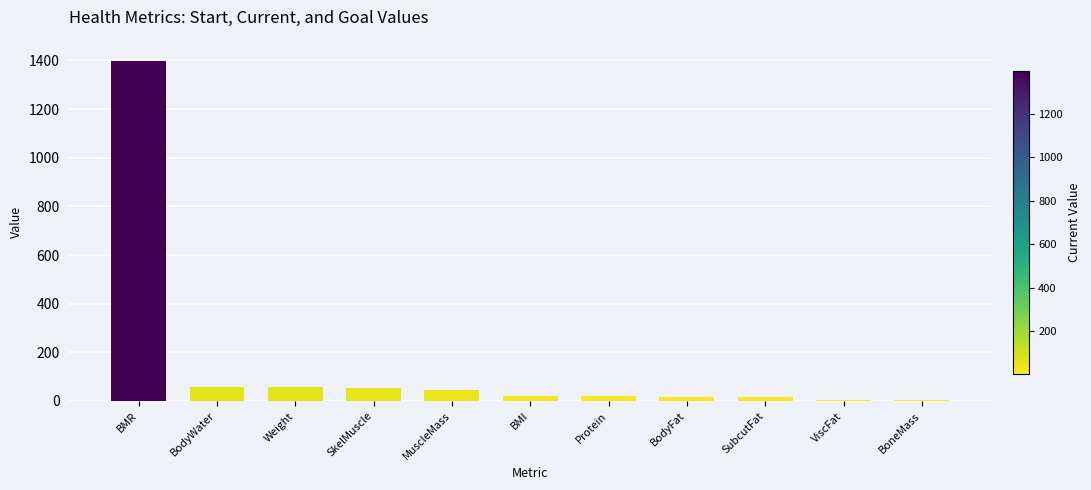

What is the greatest value displayed?

1398.0